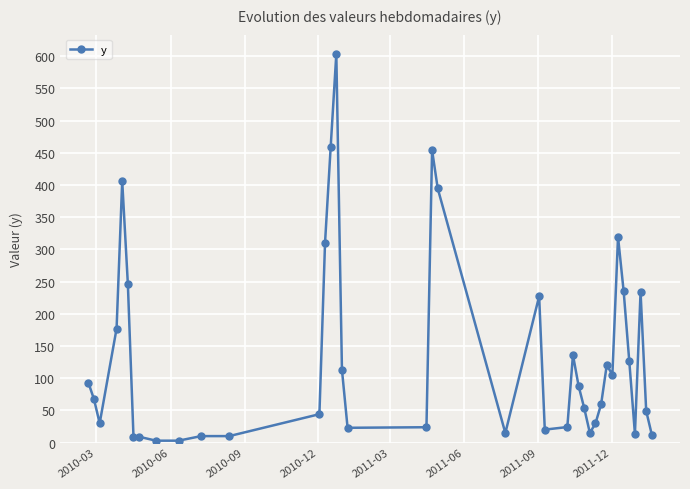

What is the value of the 3rd point from the left?

29.8